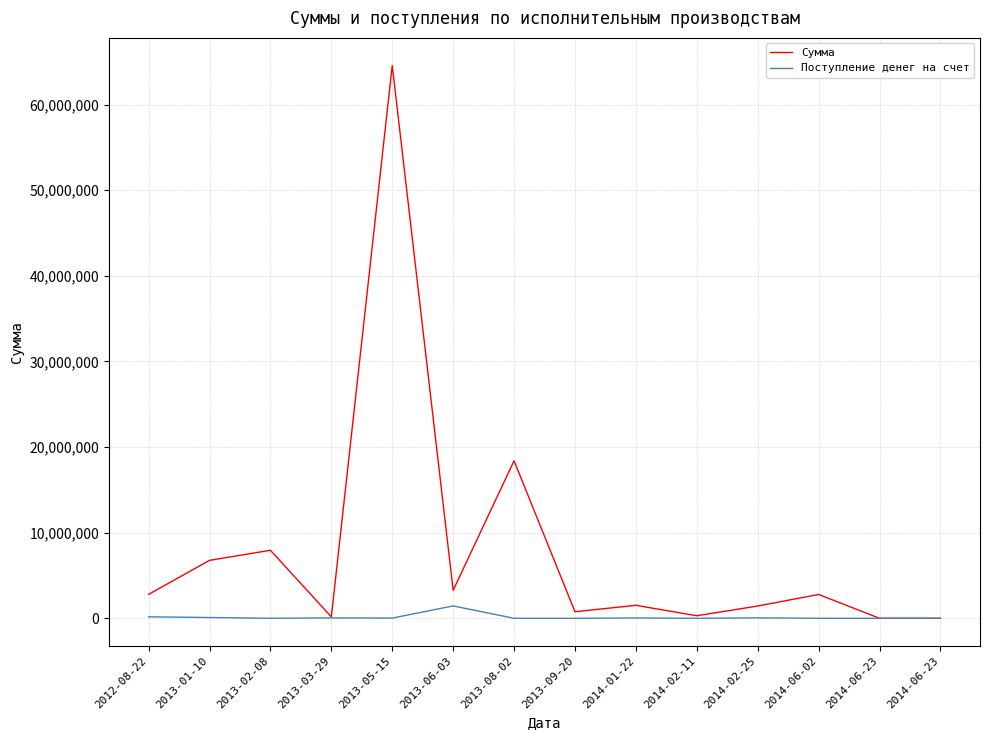

Which series changed the most between 2013-03-29 and 2014-02-11?

Сумма